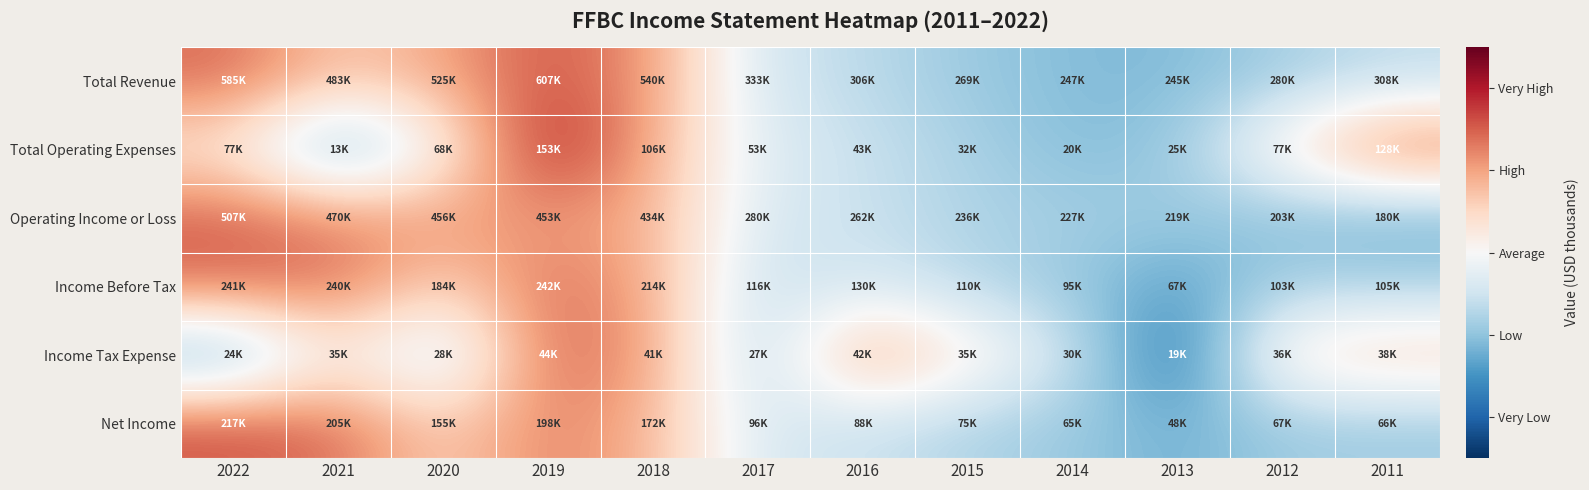

At which category does the chart reach its peak across all series?

2019